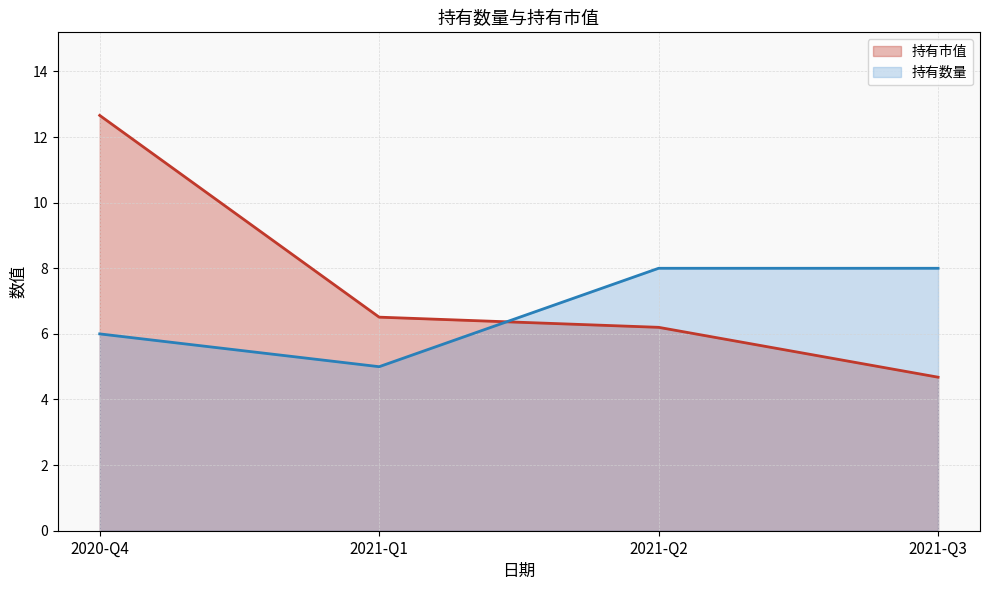

Is the value of 持有数量 at 2021-Q1 greater than the value of 持有市值 at 2021-Q2?

No